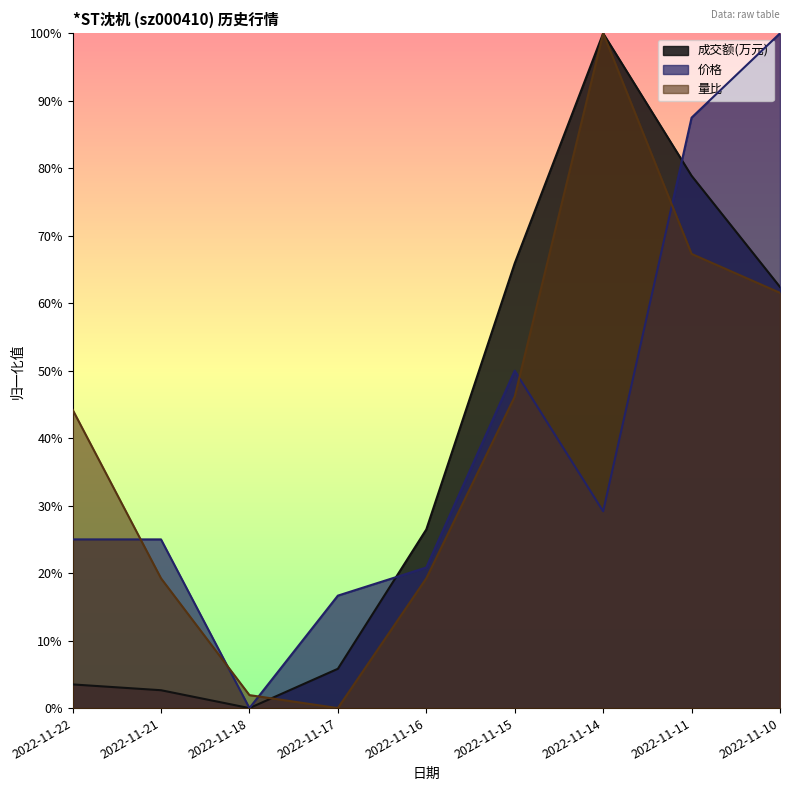

Reading left to right, extract all data points from this chart.

成交额(万元): 2022-11-22=0.0	2022-11-21=0.0	2022-11-18=0.0	2022-11-17=0.1	2022-11-16=0.3	2022-11-15=0.7	2022-11-14=1.0	2022-11-11=0.8	2022-11-10=0.6
价格: 2022-11-22=0.2	2022-11-21=0.2	2022-11-18=0.0	2022-11-17=0.2	2022-11-16=0.2	2022-11-15=0.5	2022-11-14=0.3	2022-11-11=0.9	2022-11-10=1.0
量比: 2022-11-22=0.4	2022-11-21=0.2	2022-11-18=0.0	2022-11-17=0.0	2022-11-16=0.2	2022-11-15=0.5	2022-11-14=1.0	2022-11-11=0.7	2022-11-10=0.6